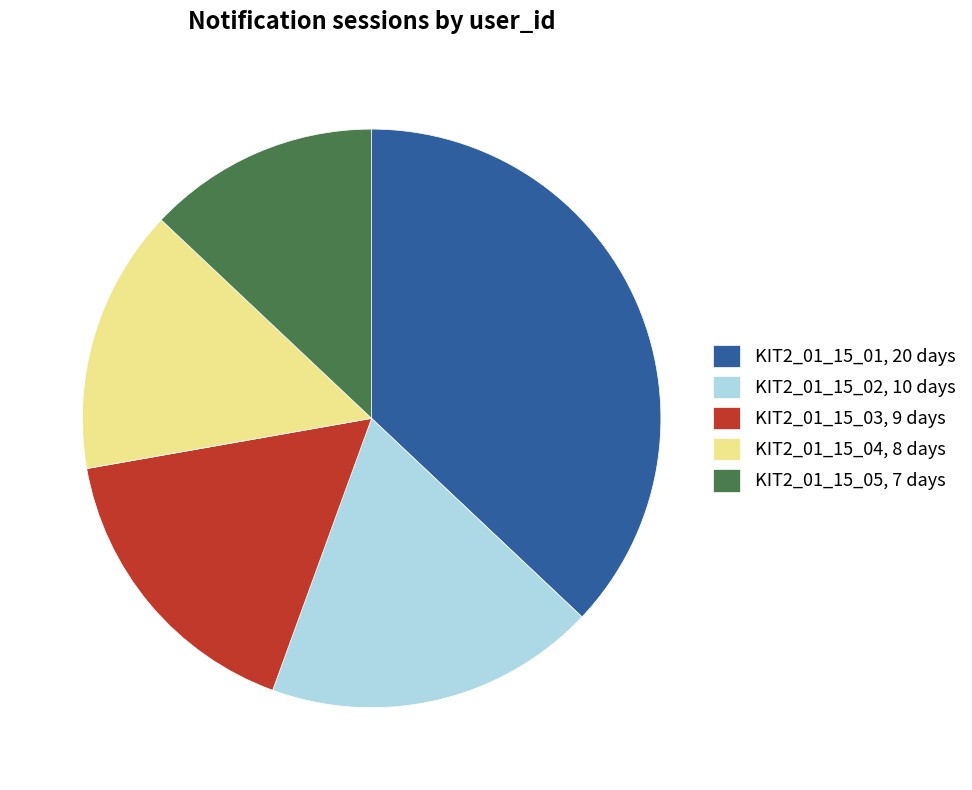

The KIT2_01_15_01 slice represents 27% of the pie. True or false?

False